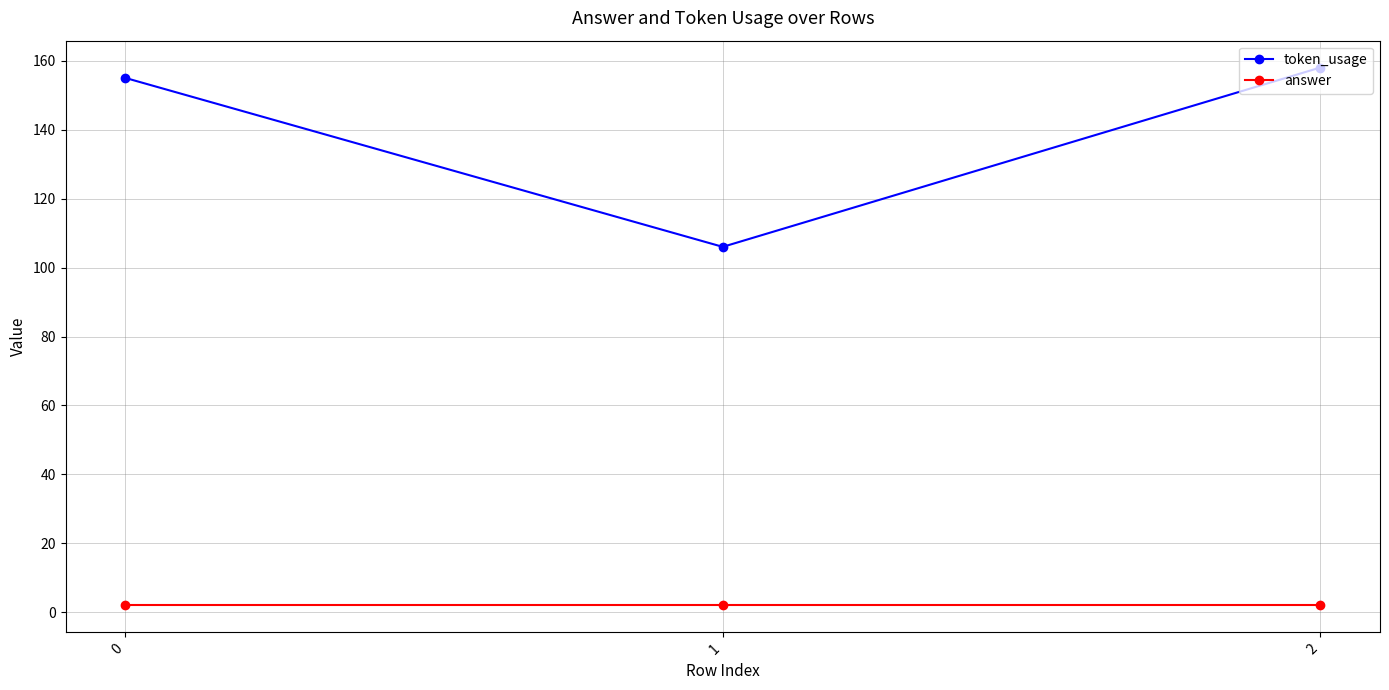

Reading left to right, transcribe all the data shown in this chart.

token_usage: 155	106	158
answer: 2	2	2